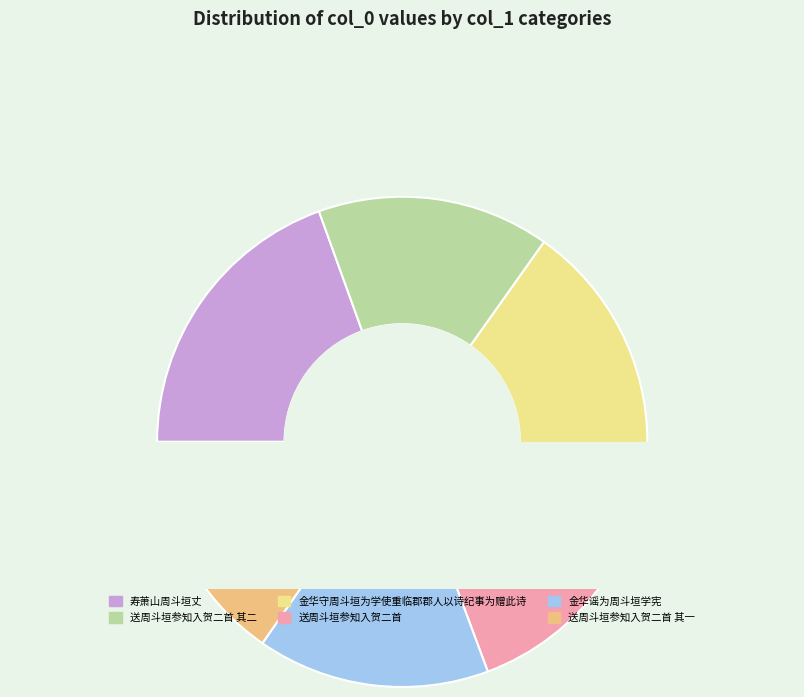

Rank the categories by value from lowest to highest.

金华谣为周斗垣学宪, 送周斗垣参知入贺二首 其一, 送周斗垣参知入贺二首 其二, 金华守周斗垣为学使重临郡郡人以诗纪事为赠此诗, 送周斗垣参知入贺二首, 寿萧山周斗垣丈